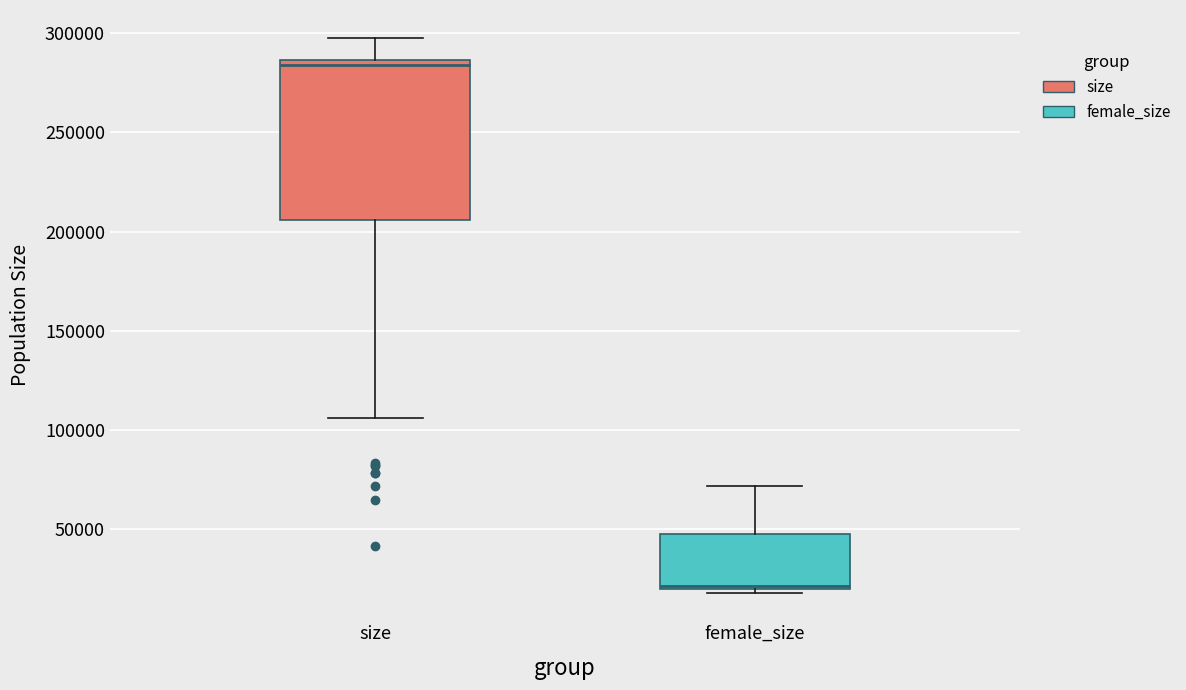

Where is the upper edge of the box for female_size on the y-axis? The values are not printed on the chart, so give them approximately, as read against the axis.

50000